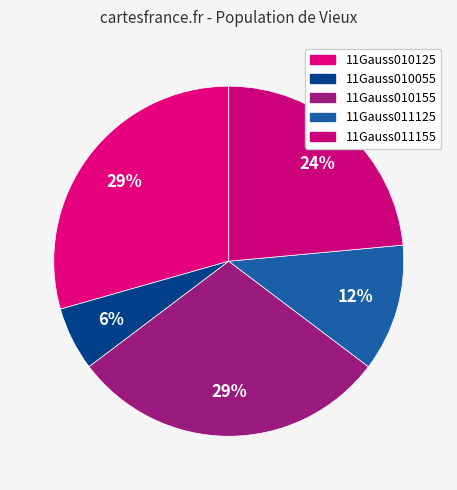

Count the number of slices in the pie.

5